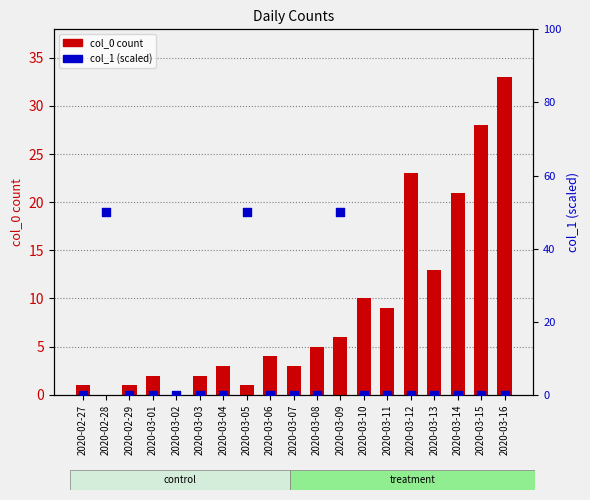

Which series has the largest total across all categories?

col_0 count